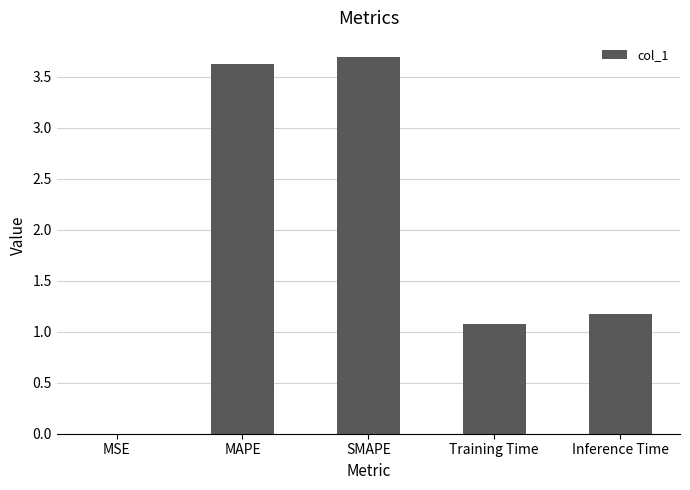

True or false: the data shows 1.8 at Training Time.

False